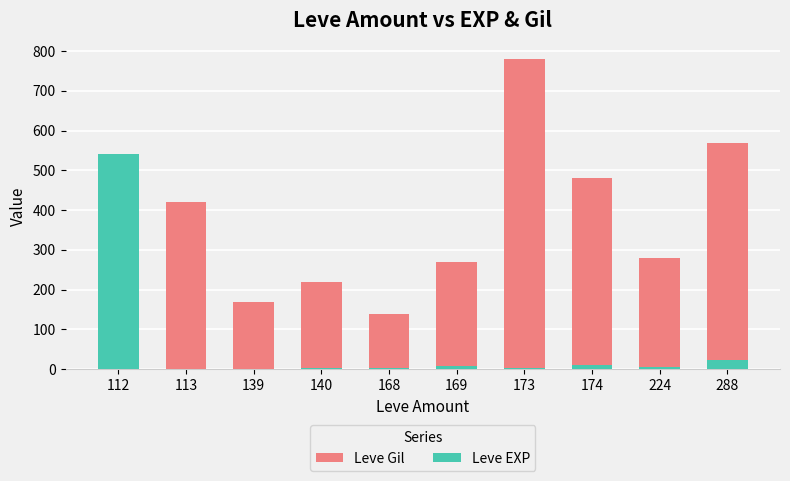

Which series has the widest spread of values?

Leve Gil